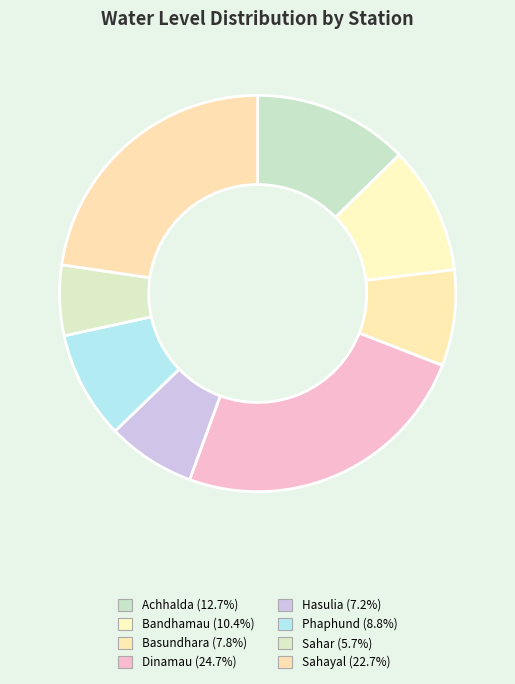

Is it true that Bandhamau is 10% of the pie?

True